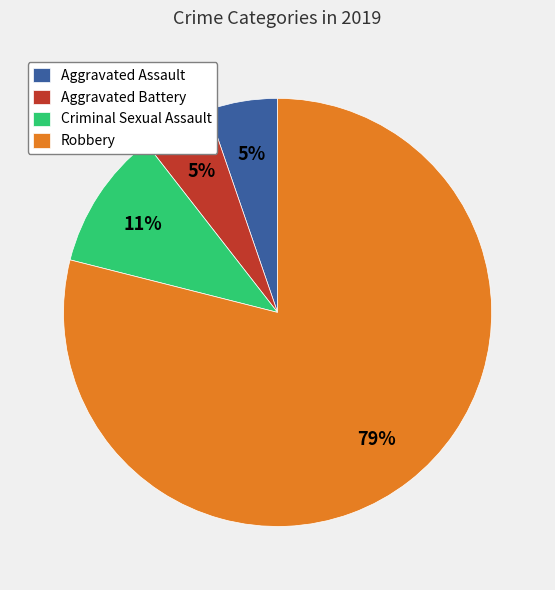

What percentage is the Robbery slice, to the nearest percent?

79%